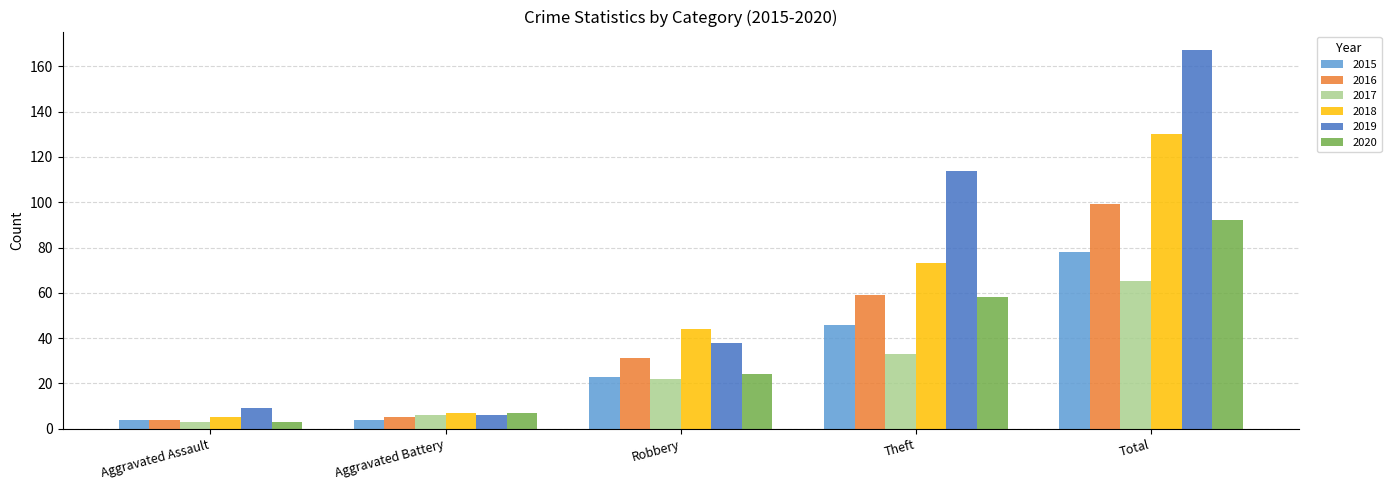

Which series has the widest spread of values?

2019